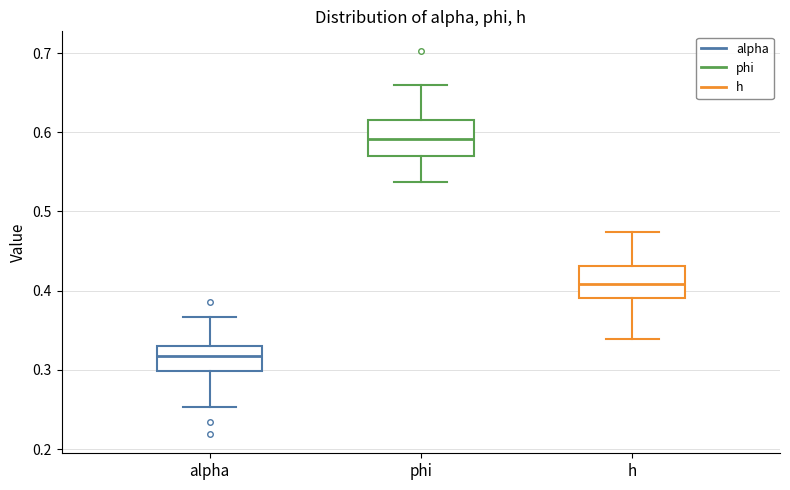

Reading left to right, read every box against the y-axis: the position of its median line, the range the box covers, and the ends of its whiskers. The values are not printed on the chart, so give them approximately, as read against the axis.

alpha: median 0.32, box 0.30 to 0.33, whiskers 0.25 to 0.37
phi: median 0.59, box 0.57 to 0.62, whiskers 0.54 to 0.66
h: median 0.41, box 0.39 to 0.43, whiskers 0.34 to 0.47